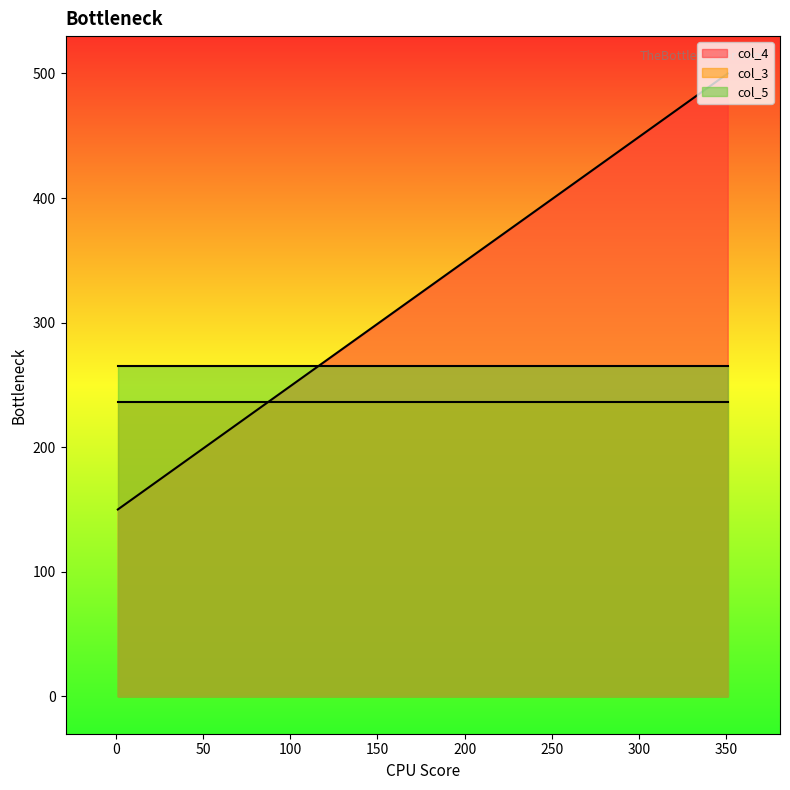

True or false: col_5 has a value of 390 at 1.

False